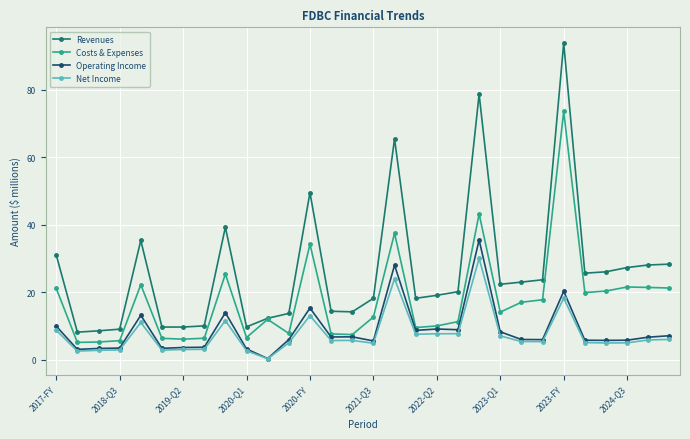

What is the value of the Revenues point at the 5th from the left?

35.3